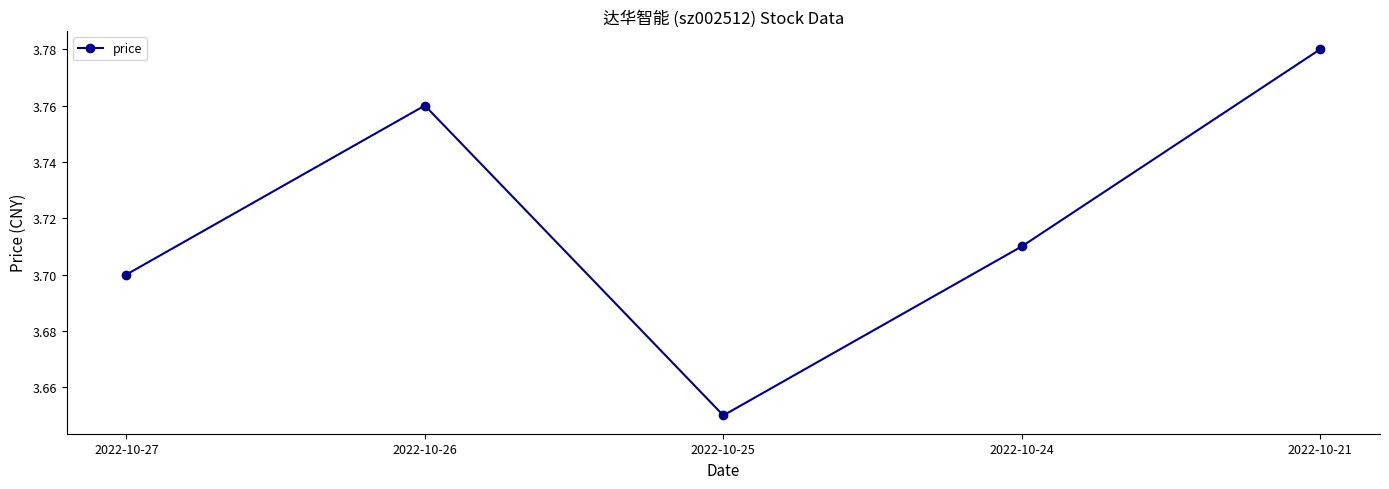

The chart shows a value of 2.5 at 2022-10-21. True or false?

False